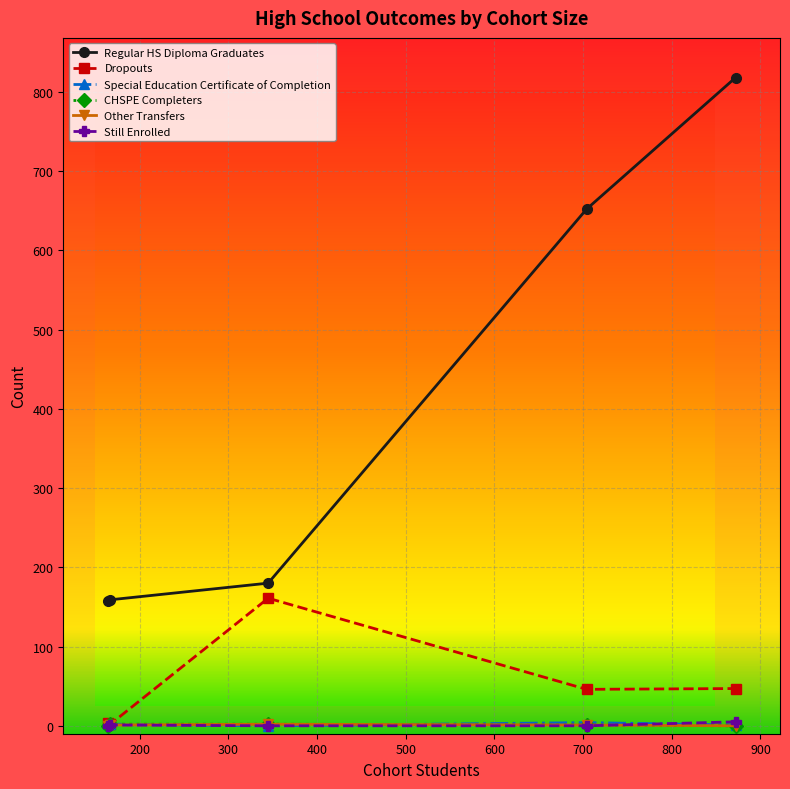

How many lines are shown in the chart?

6